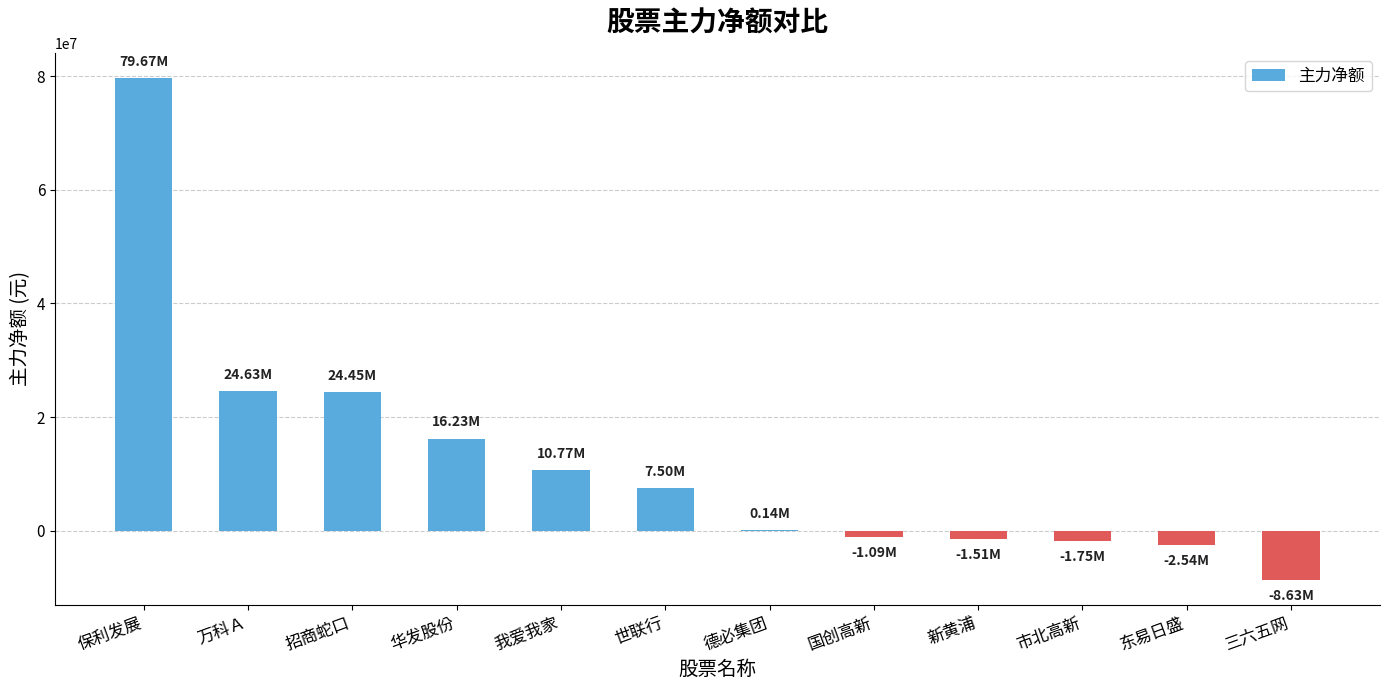

The chart shows a value of 5462604 at 我爱我家. True or false?

False